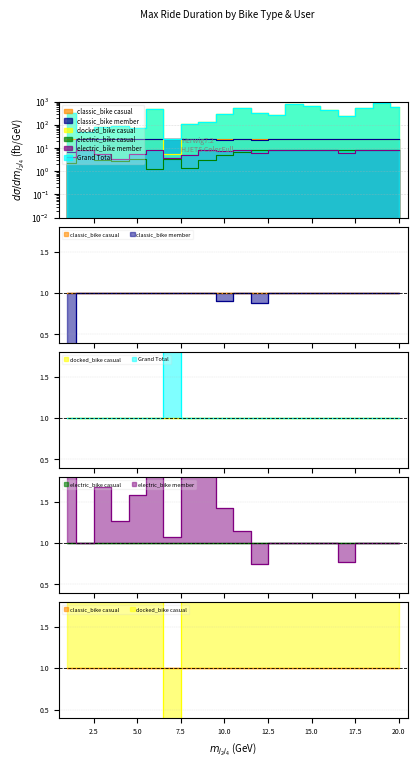

Which series has the largest total across all categories?

Grand Total